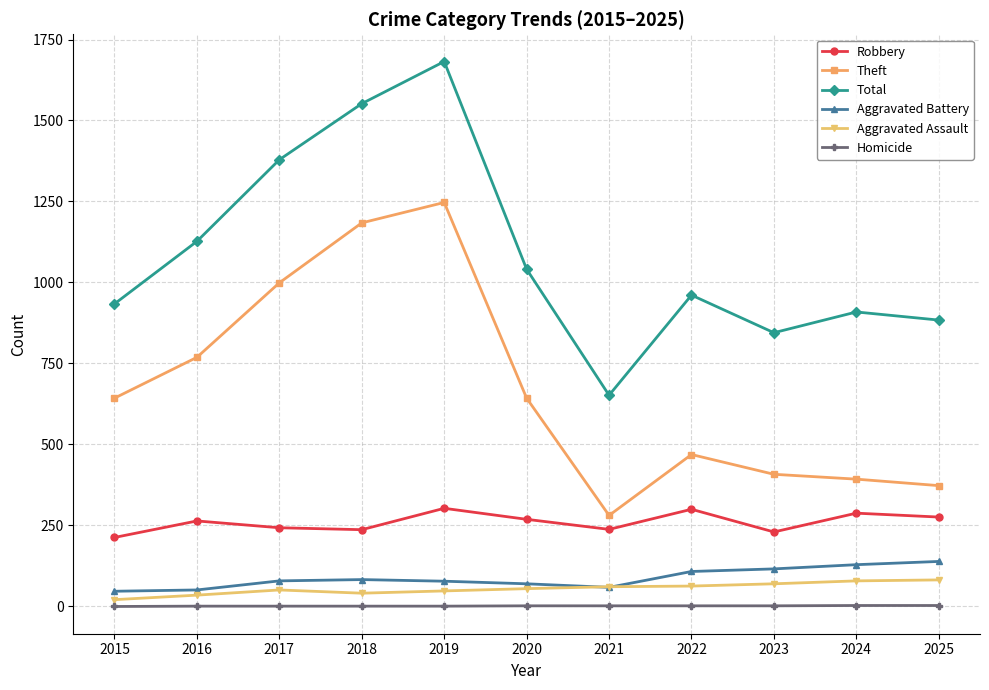

Rank the series by their maximum value, from highest to lowest.

Total, Theft, Robbery, Aggravated Battery, Aggravated Assault, Homicide